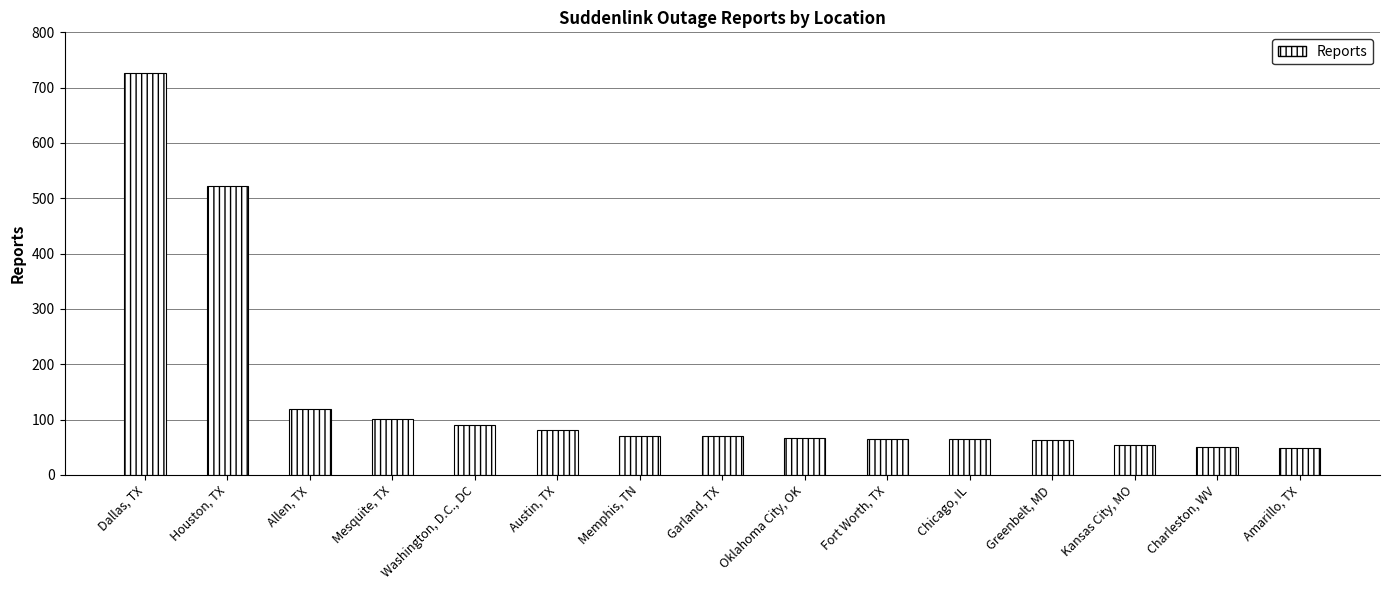

The value at Washington, D.C., DC is 24. True or false?

False